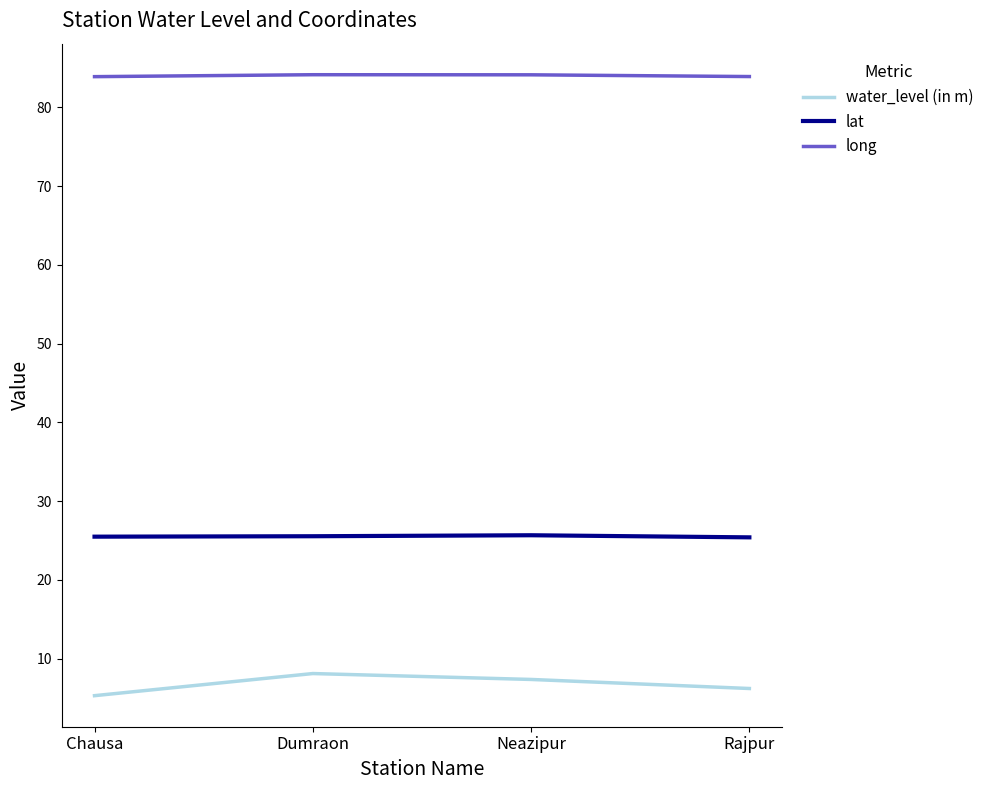

True or false: long has a value of 83.9 at Chausa.

True